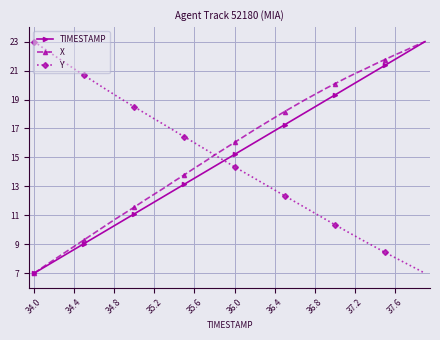

What is the value of the X point at the 7th from the left?

9.8